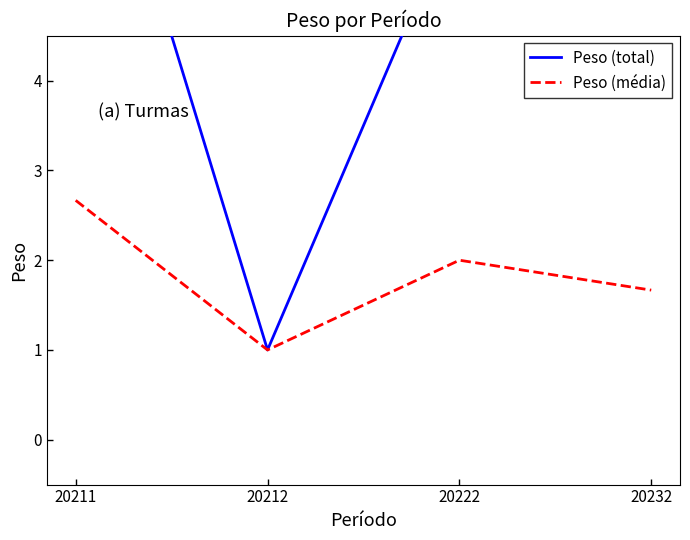

What is the spread (max minus min) of values at 20211?

5.3